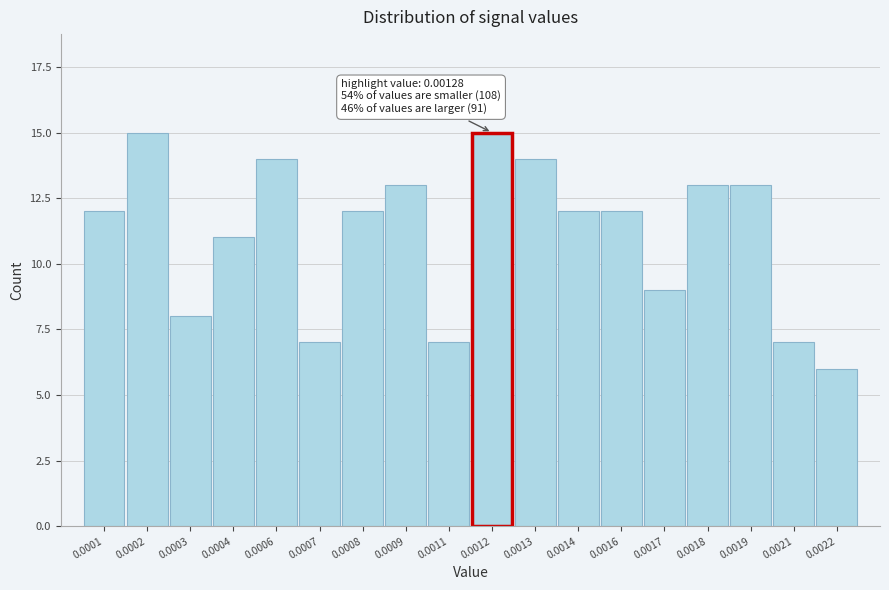

Reading left to right, extract all data points from this chart.

12	15	8	11	14	7	12	13	7	15	14	12	12	9	13	13	7	6